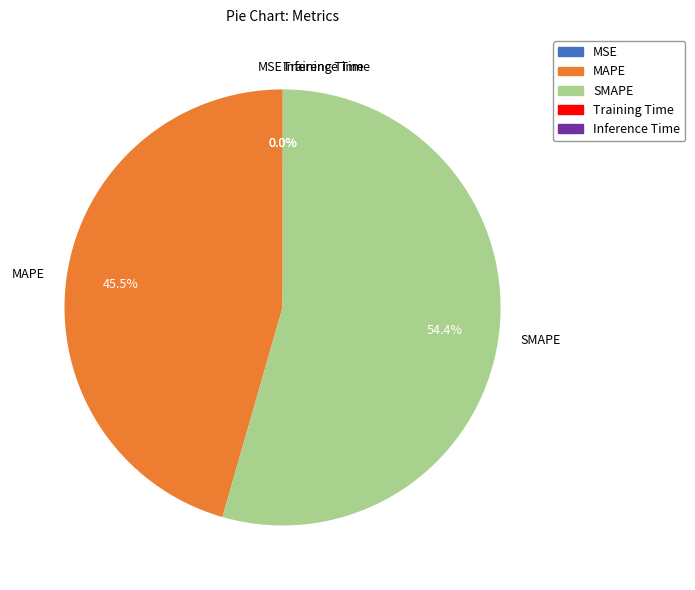

Which category has the biggest portion of the pie?

SMAPE